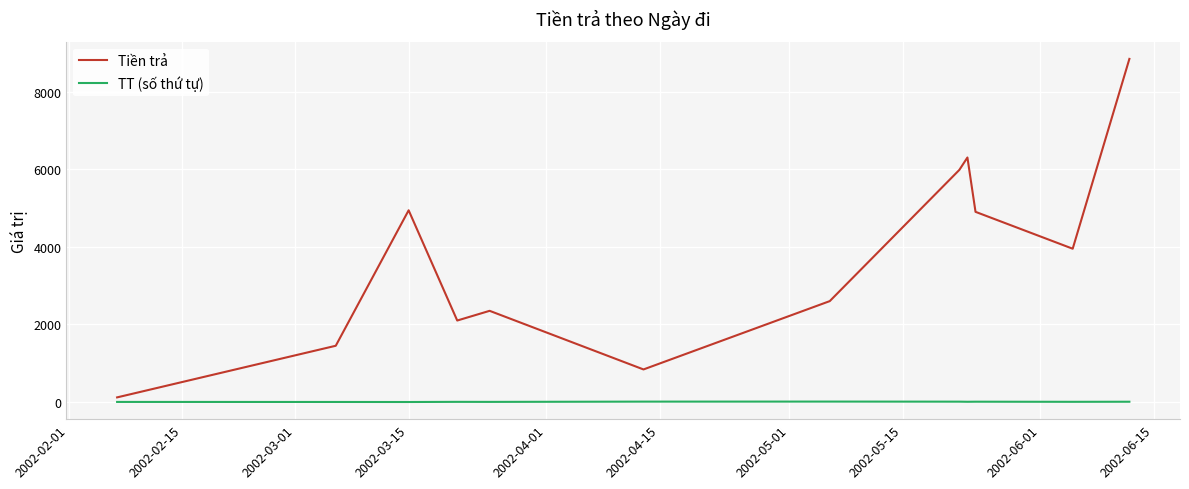

What is the maximum value for Tiền trả?

8840